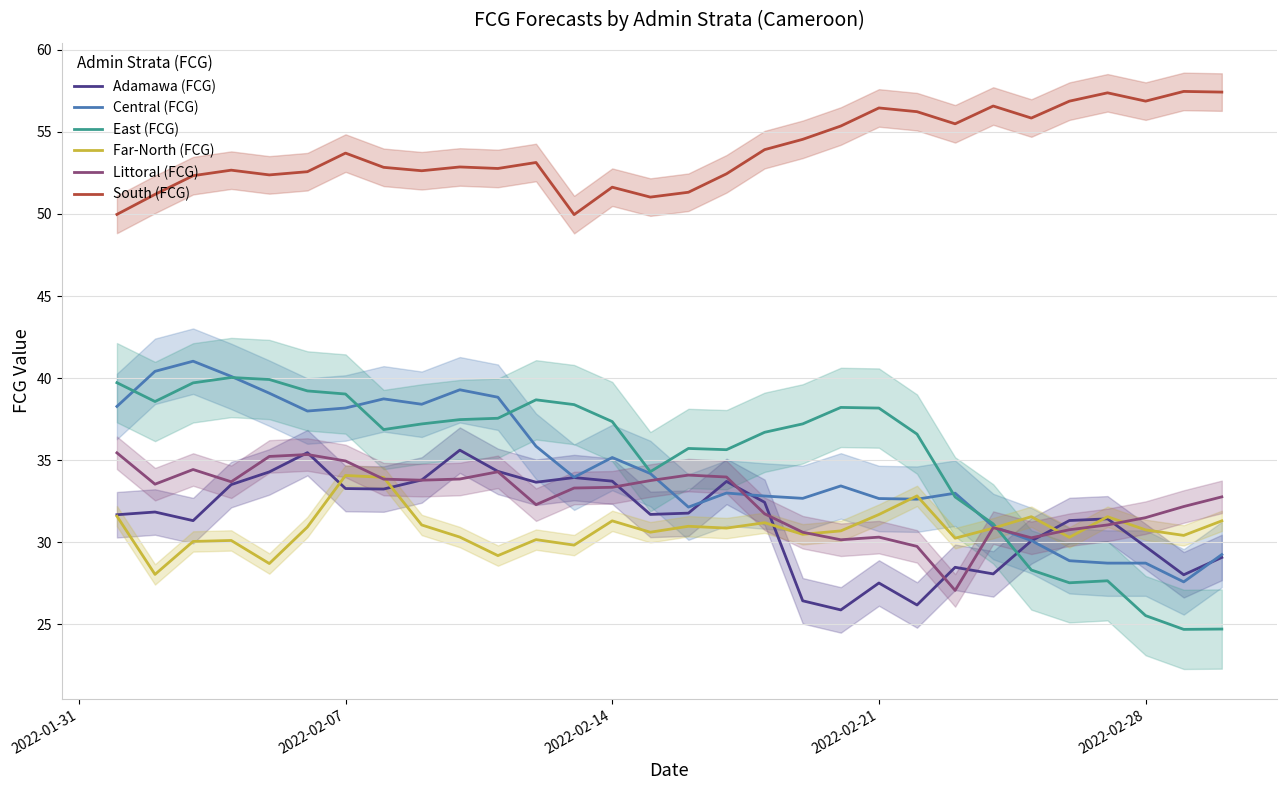

True or false: Central (FCG) and South (FCG) intersect in this chart.

False